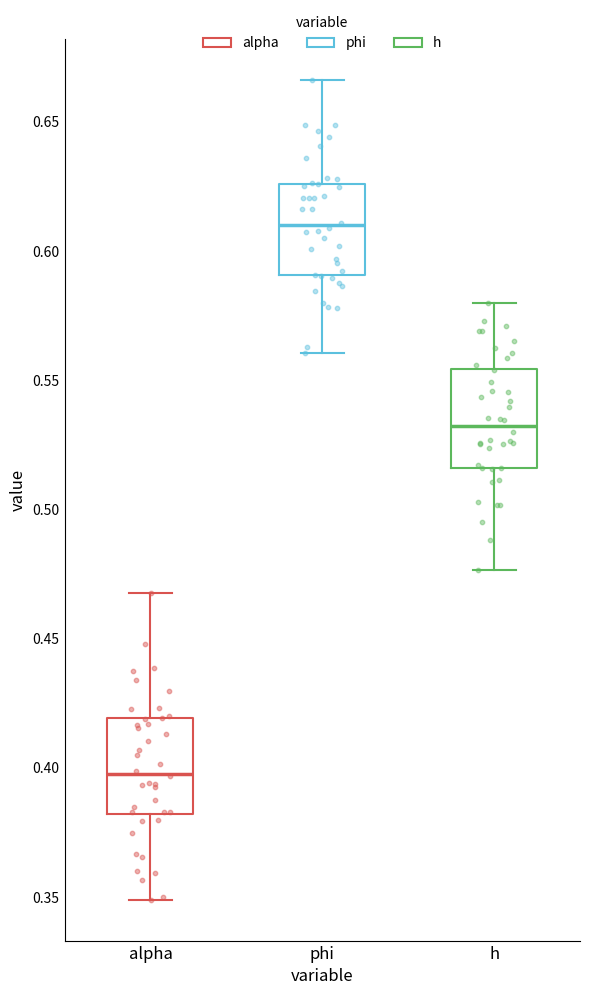

Which box's median line is the highest?

phi